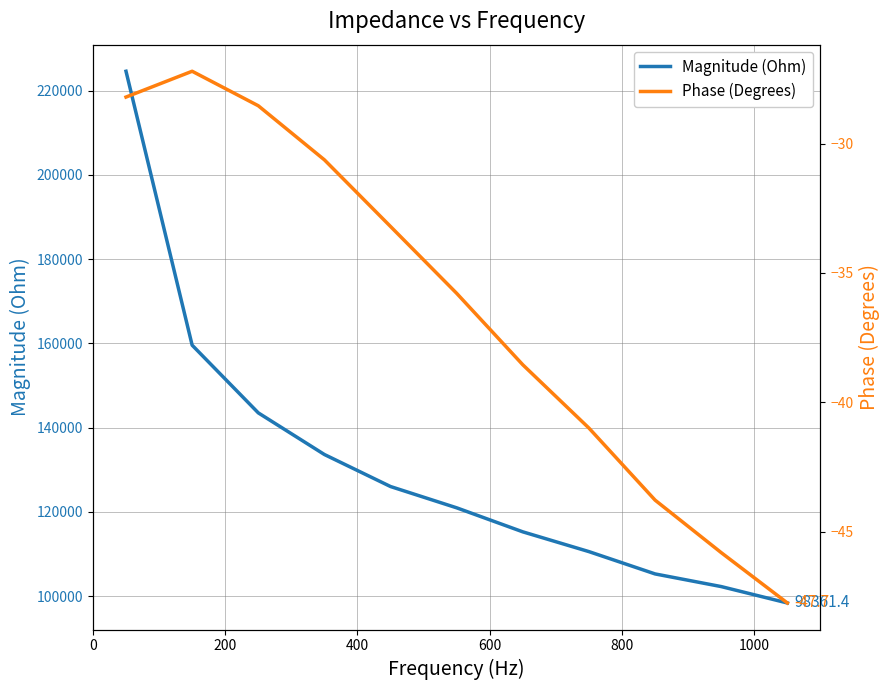

List the series in order of their overall mean, highest first.

Magnitude (Ohm), Phase (Degrees)